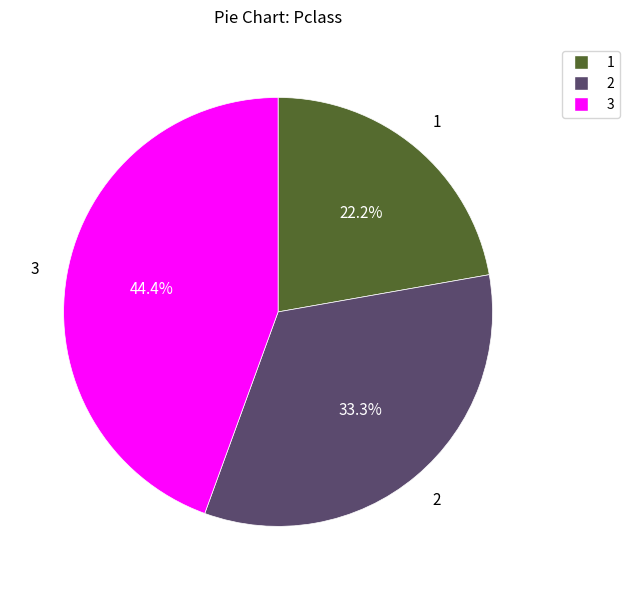

Rank the categories by value from lowest to highest.

1, 2, 3